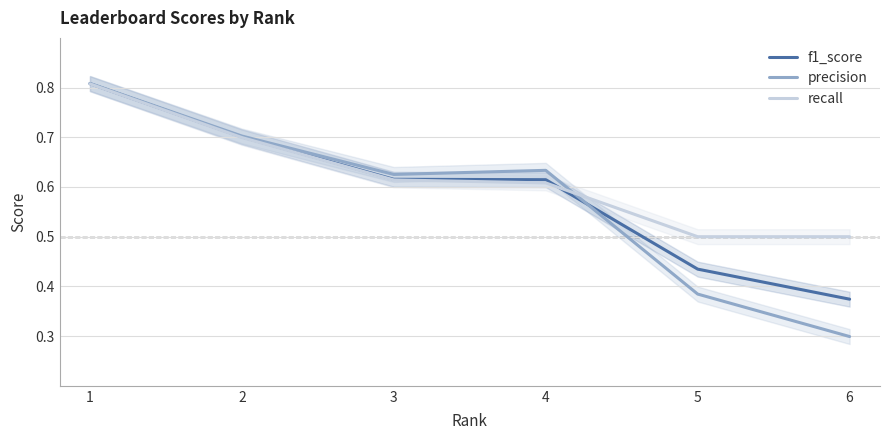

At 5, list the series in order from smallest to largest.

precision, f1_score, recall